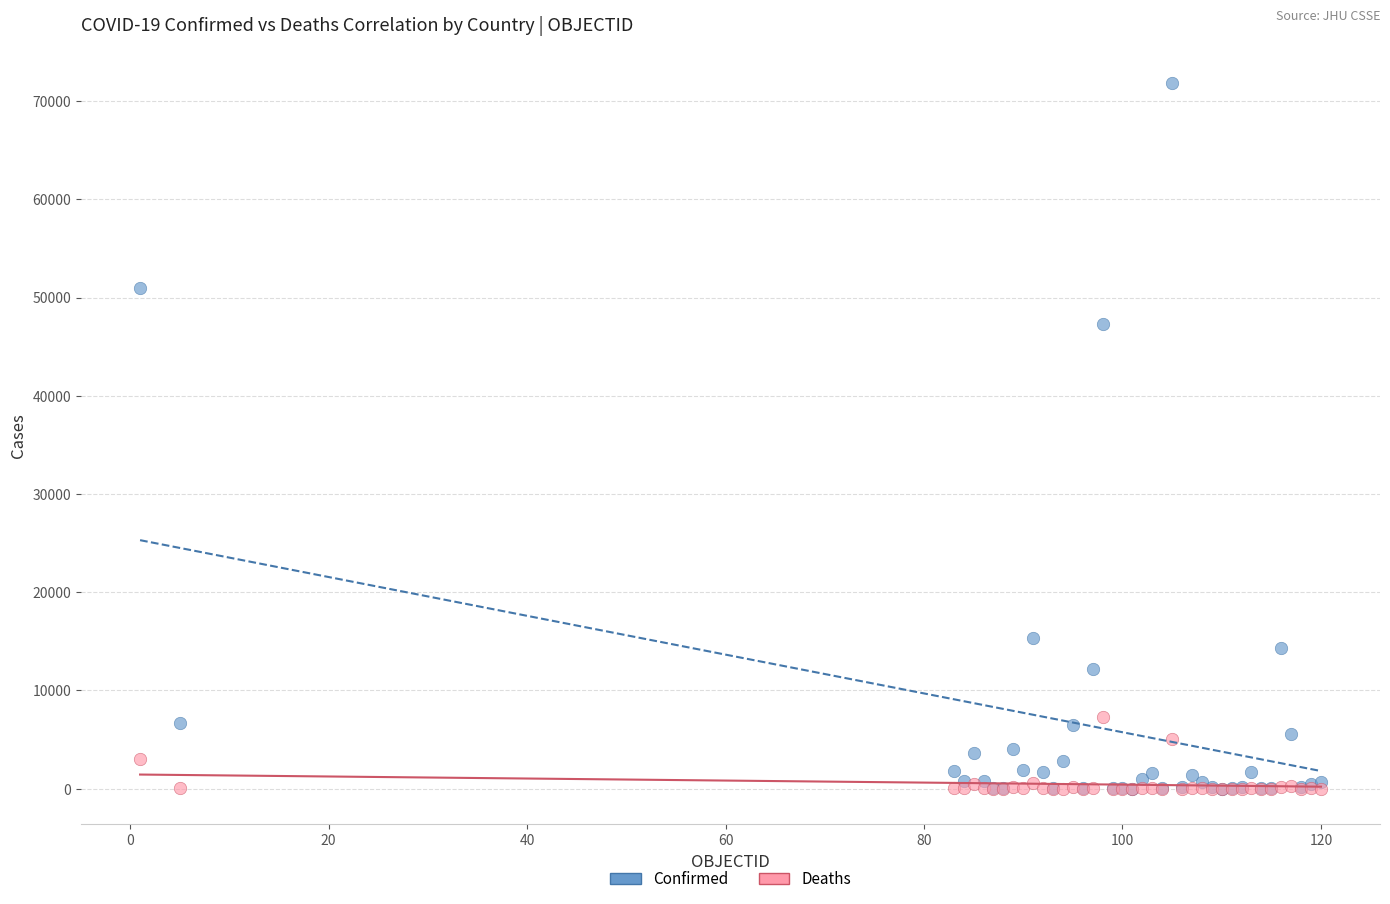

In the Confirmed series, what Y value is closest to 35946?

47334